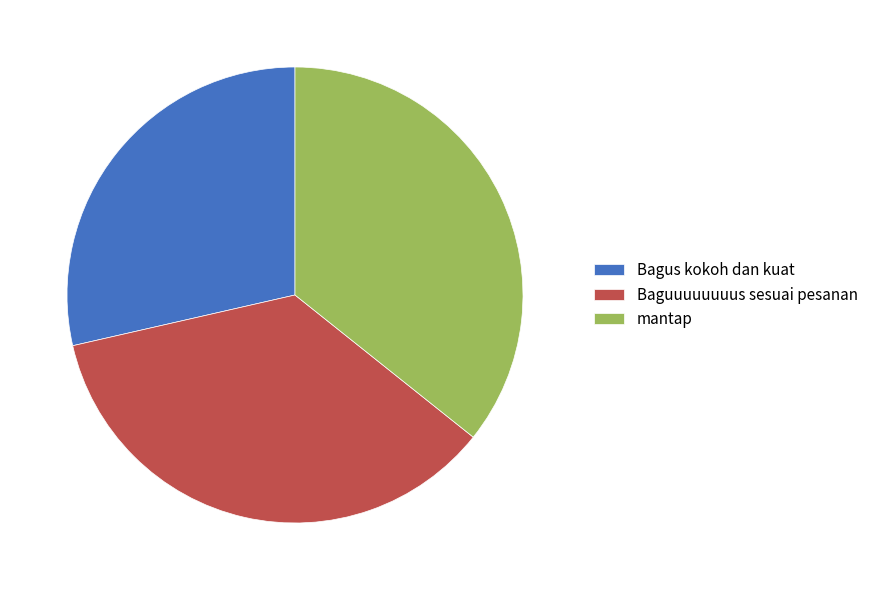

Count the number of slices in the pie.

3